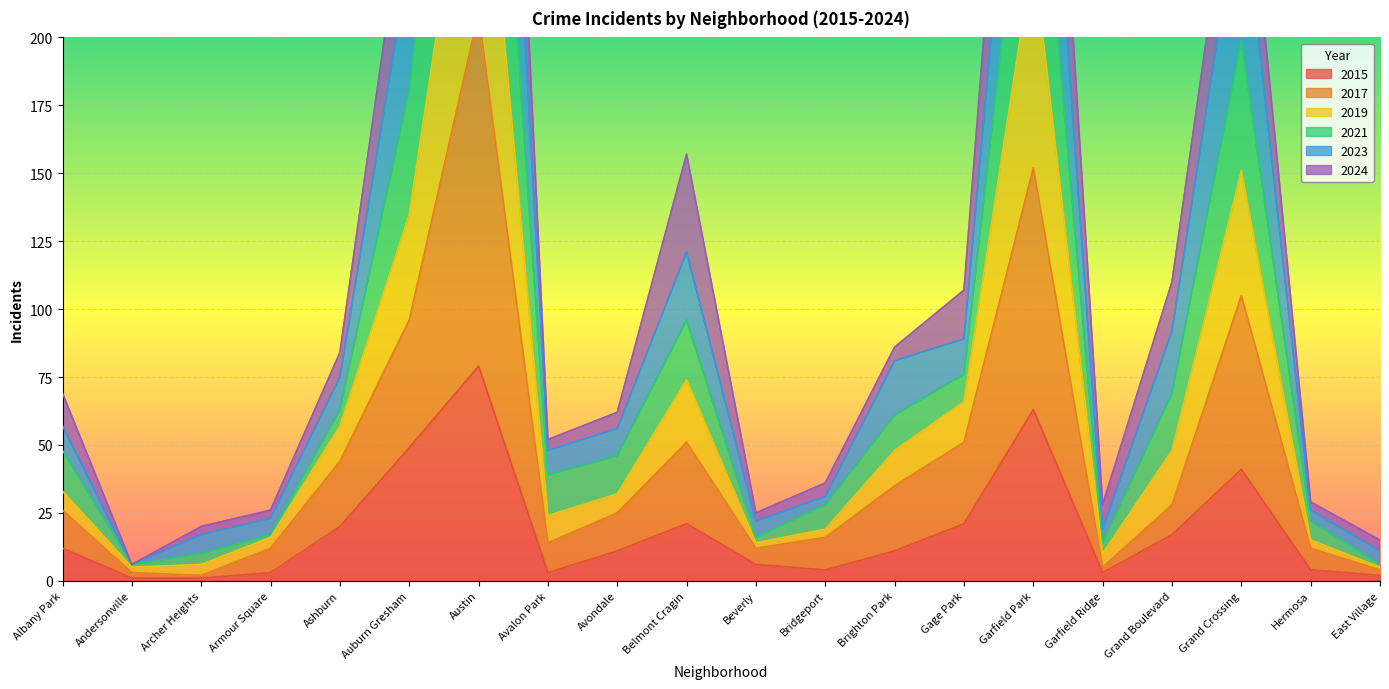

Which has a higher value, Gage Park or Albany Park?

Gage Park